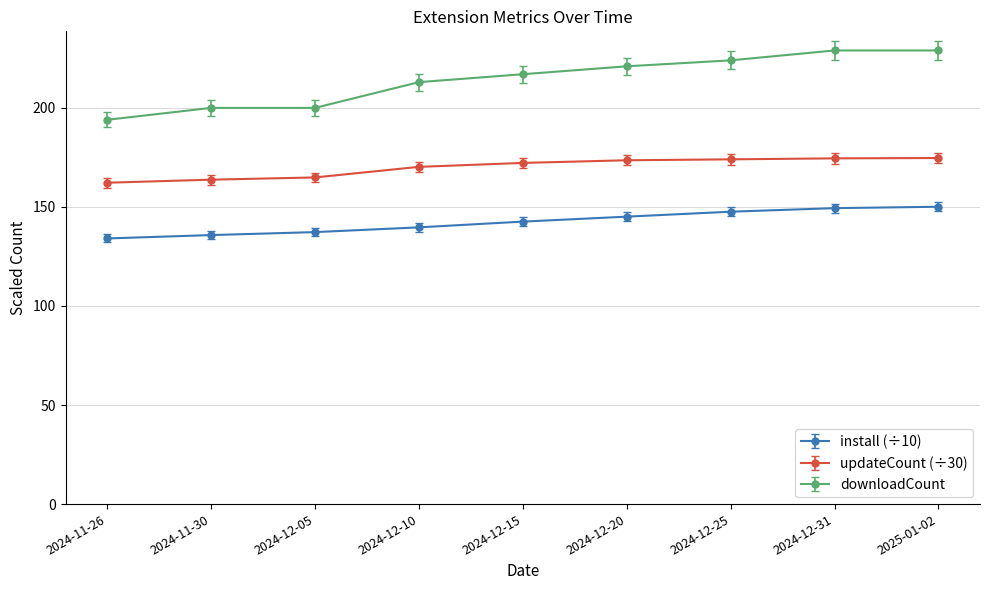

What are all the series names shown in the legend?

install (÷10), updateCount (÷30), downloadCount